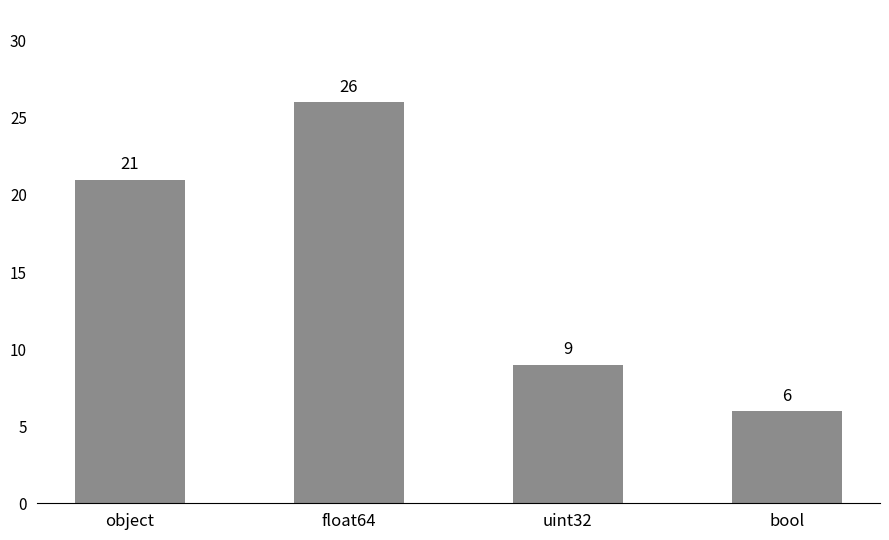

Count the number of data series in this chart.

1